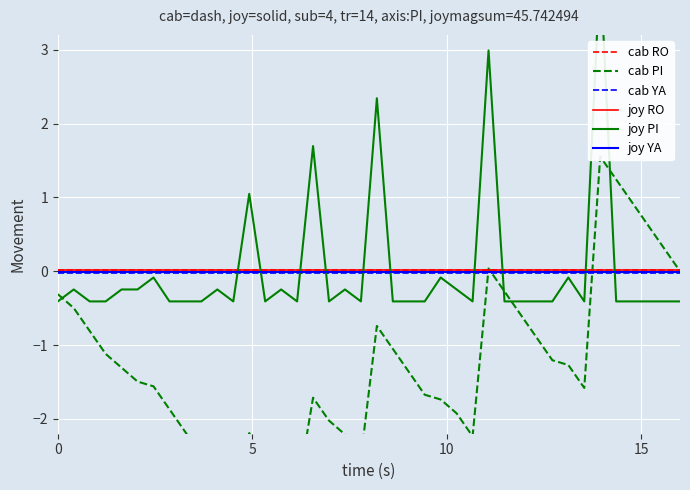

What are all the series names shown in the legend?

cab RO, cab PI, cab YA, joy RO, joy PI, joy YA